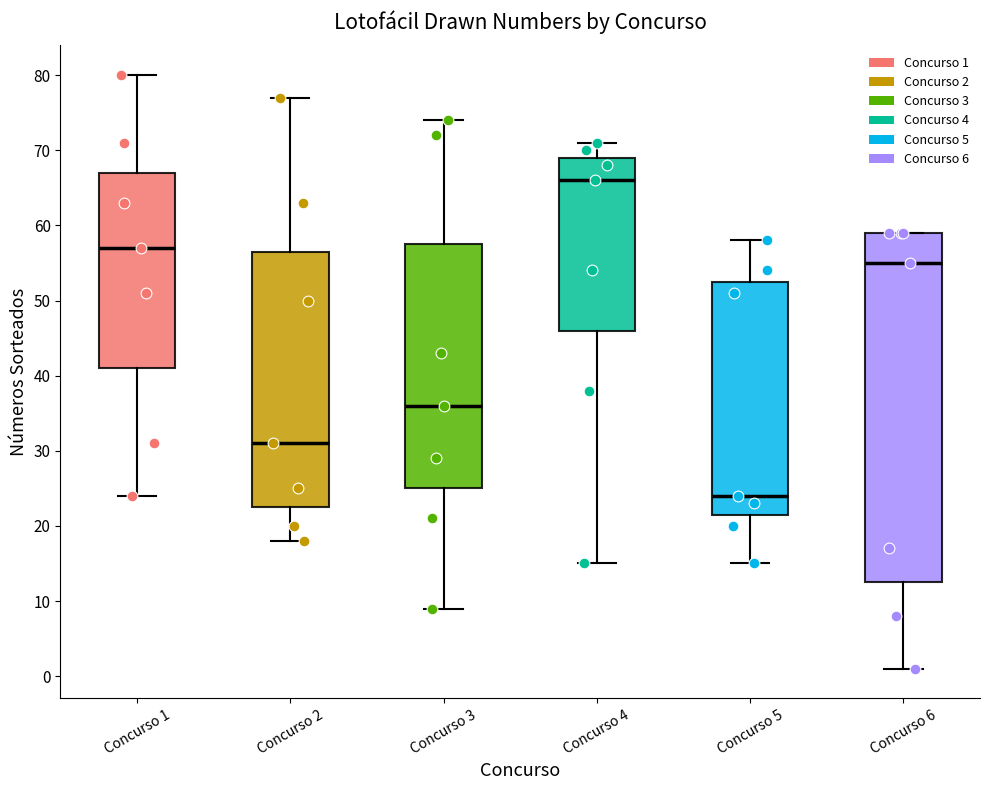

Reading left to right, transcribe this box plot: for each box, give where its median line is, the range the box spans, and where its two whiskers end, as read against the y-axis. The values are not printed on the chart, so give them approximately, as read against the axis.

Concurso 1: median 57, box 41 to 67, whiskers 24 to 80
Concurso 2: median 31, box 23 to 57, whiskers 18 to 77
Concurso 3: median 36, box 25 to 58, whiskers 9 to 74
Concurso 4: median 66, box 46 to 69, whiskers 15 to 71
Concurso 5: median 24, box 22 to 53, whiskers 15 to 58
Concurso 6: median 55, box 13 to 59, whiskers 1 to 59